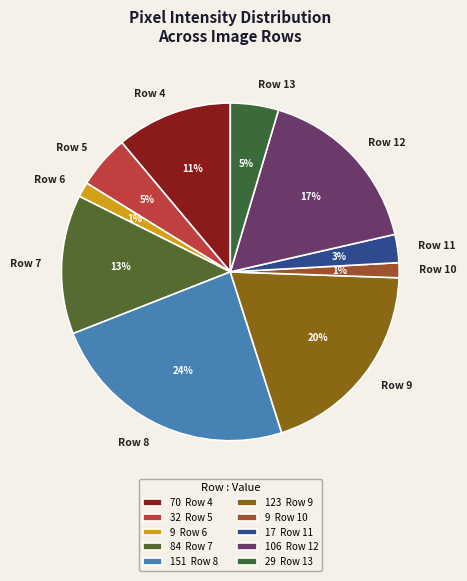

Is the sum of Row 12 and Row 6 greater than half?

No